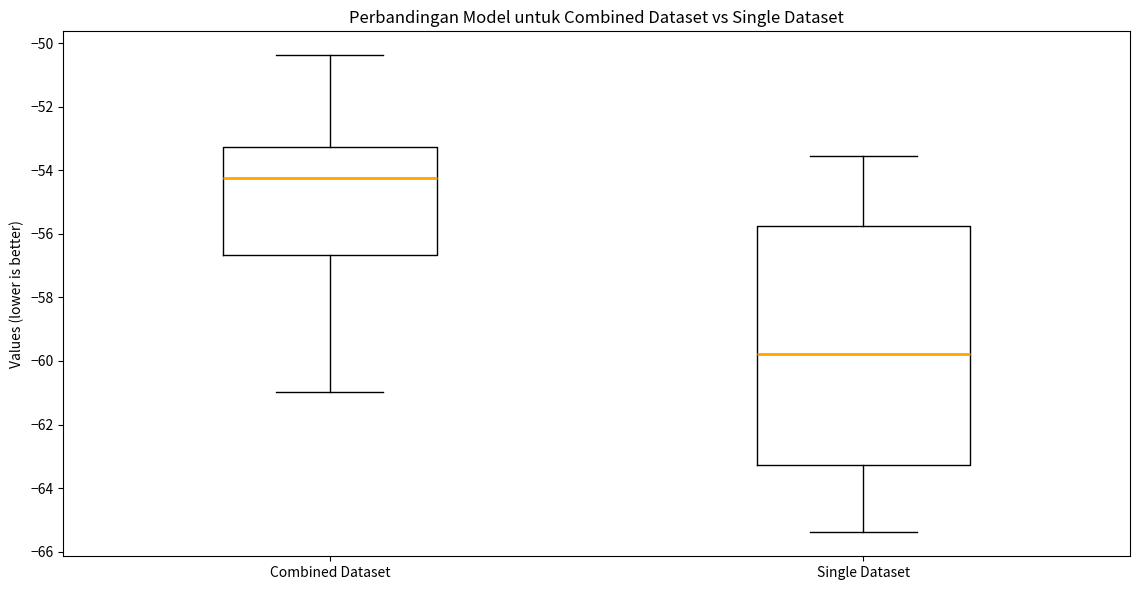

Which box is the tallest, from its lower edge to its upper edge?

Single Dataset